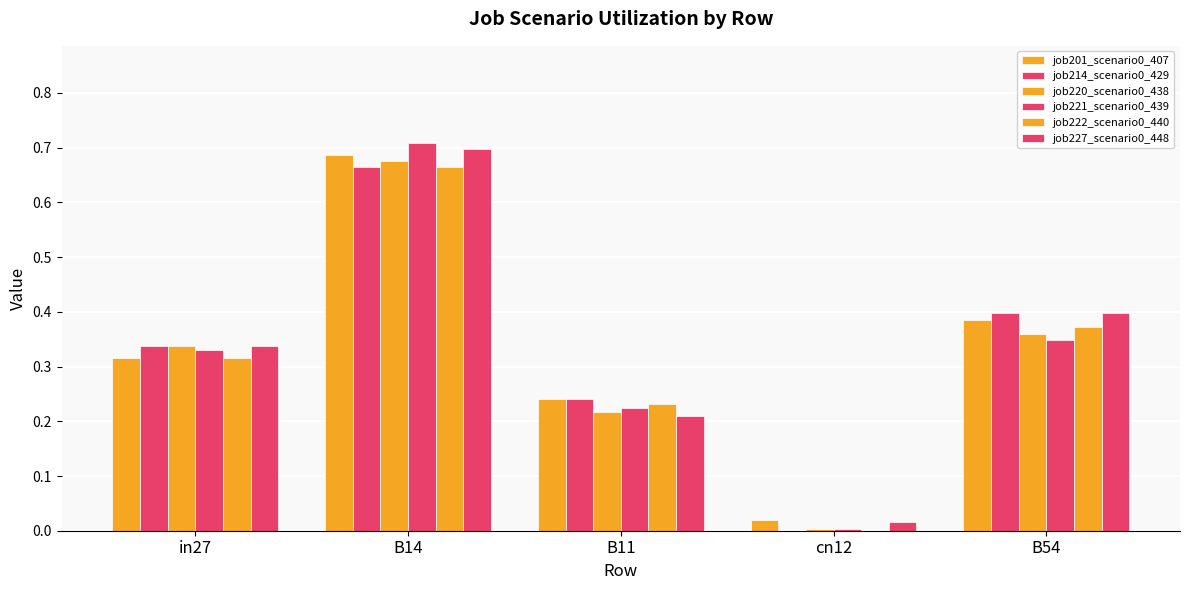

How many job222_scenario0_440 values are between 0 and 1?

5